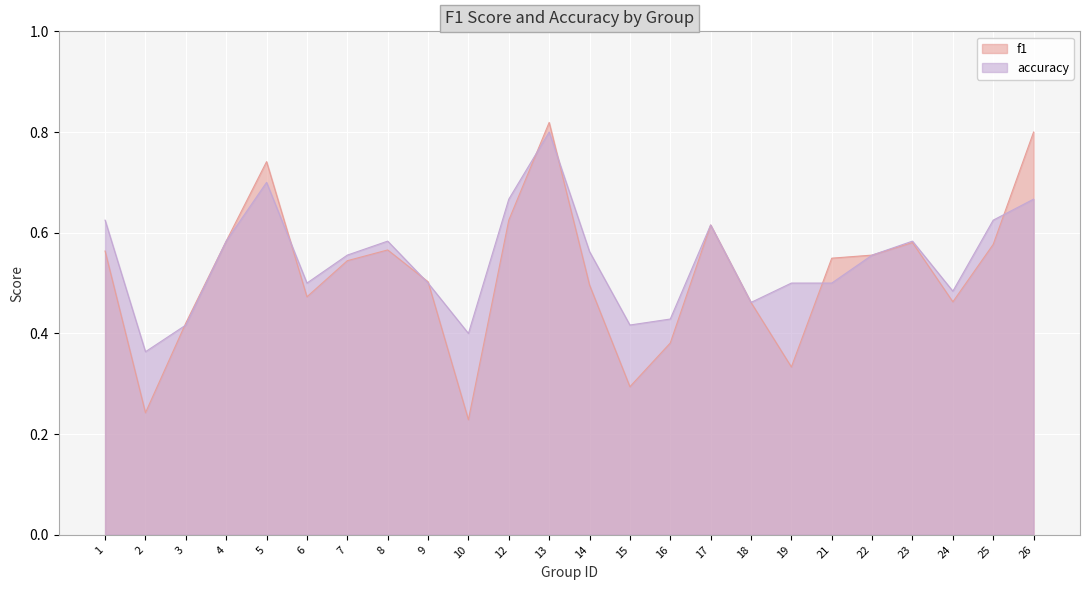

Does the chart display data point markers on the line(s)?

No